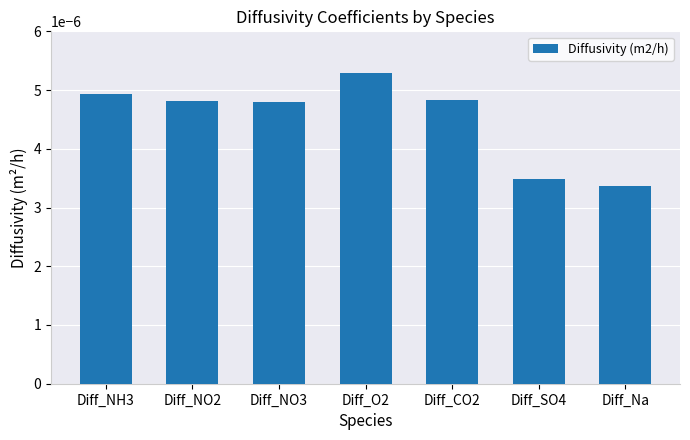

Where is the data nearest to the value 0?

Diff_Na